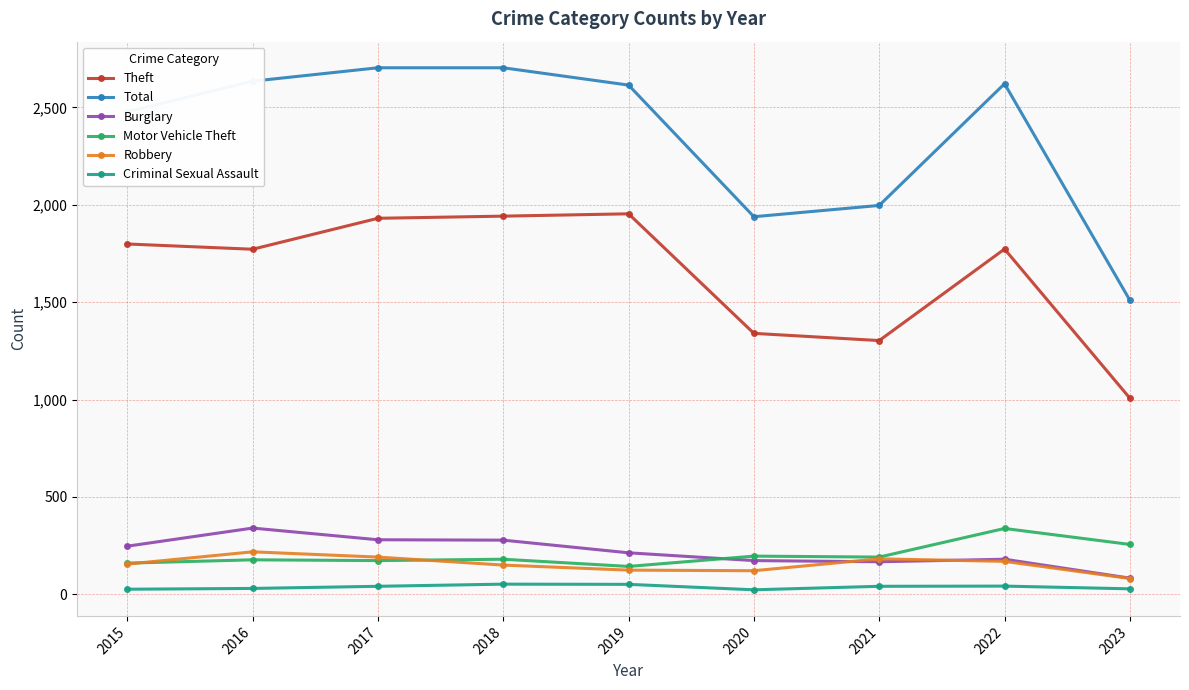

Where does the Total series first go above 2615?

2016